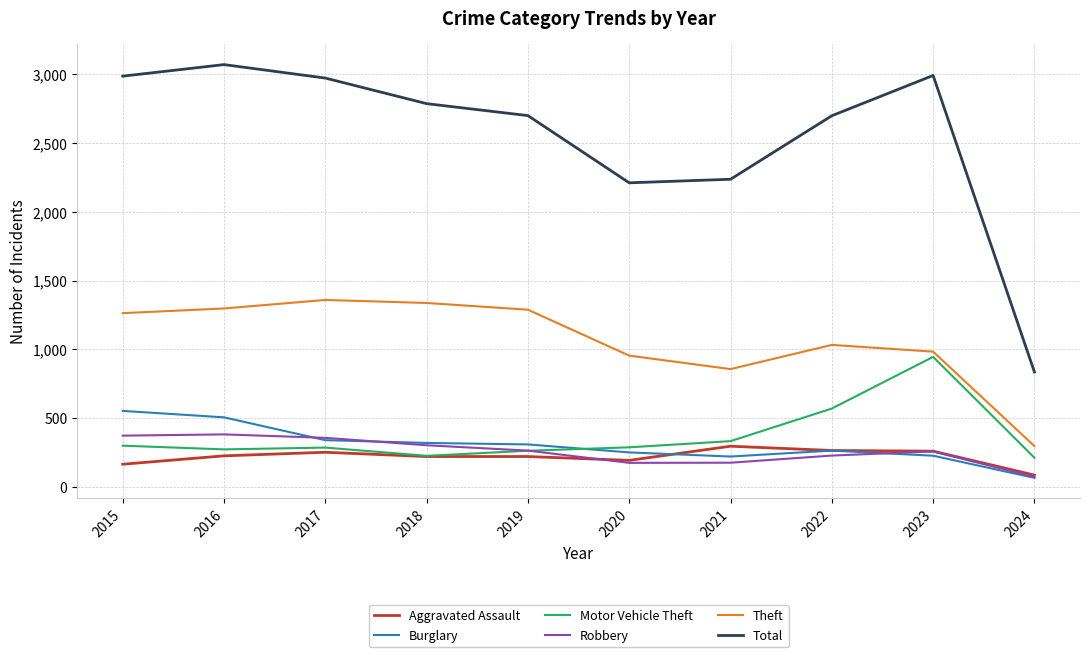

What is the total value across all series at 2018?

5190